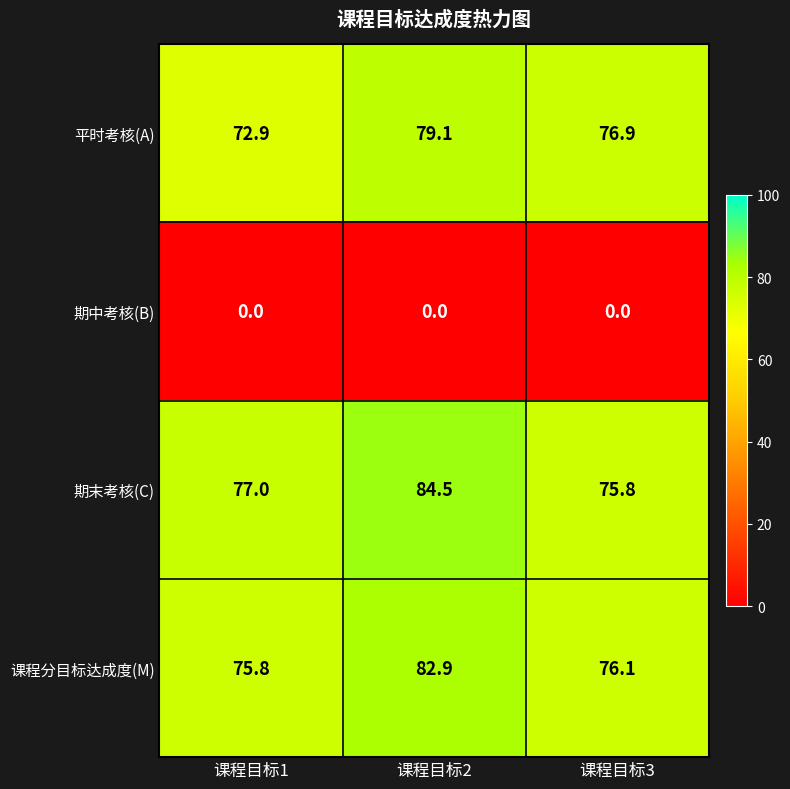

True or false: 期末考核(C) has a value of 40.6 at 课程目标3.

False